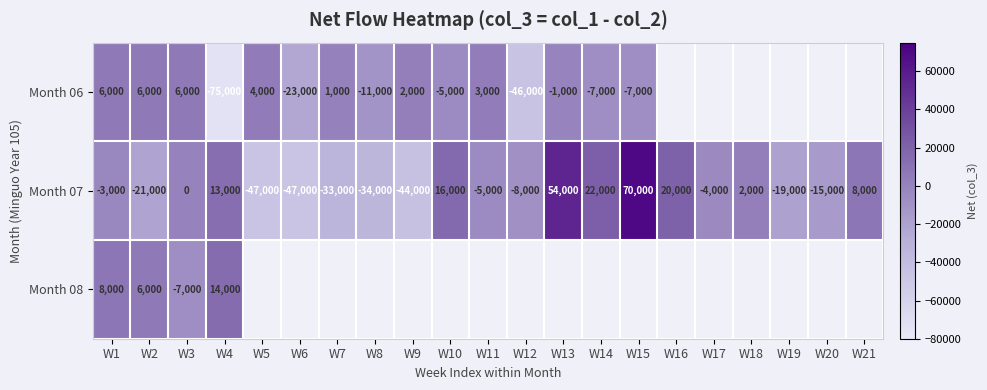

True or false: Month 06 has a value of 6000 at W2.

True